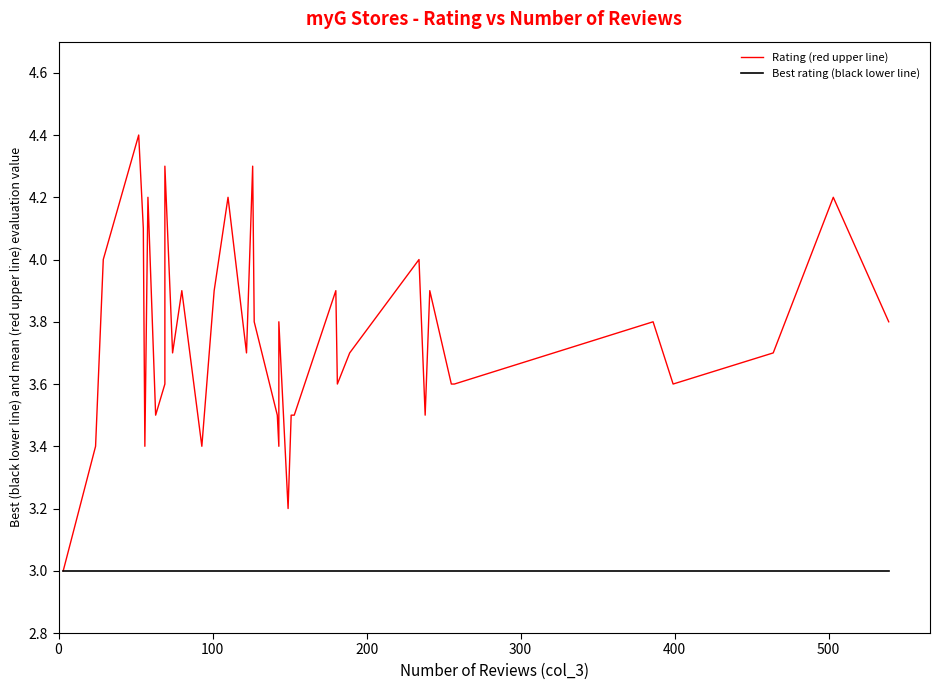

Is it true that Best rating (black lower line) equals 1.3 at 600?

False